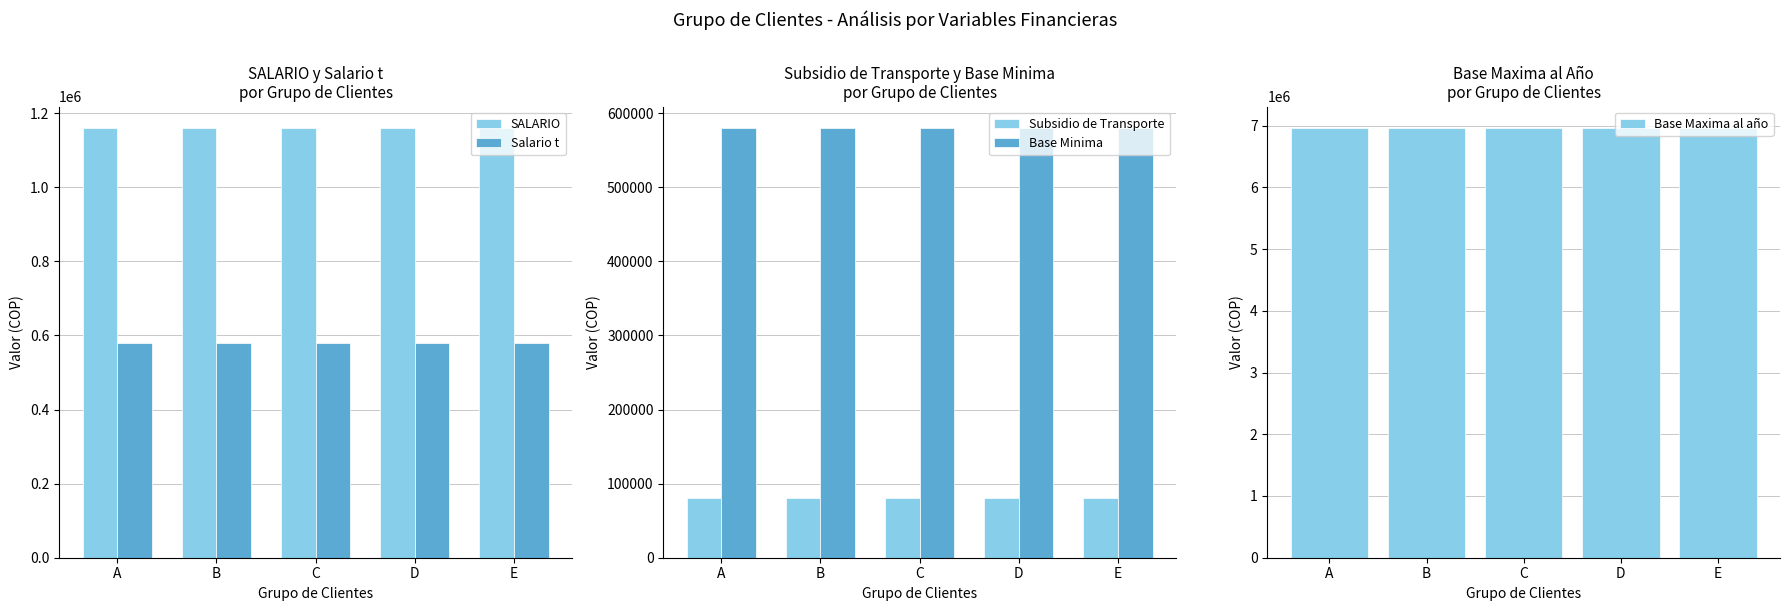

Reading left to right, list all the values displayed in this chart.

SALARIO: 1160000	1160000	1160000	1160000	1160000
Salario t: 580000	580000	580000	580000	580000
Subsidio de Transporte: 81200	81200	81200	81200	81200
Base Minima: 580000	580000	580000	580000	580000
Base Maxima al año: 6960000	6960000	6960000	6960000	6960000